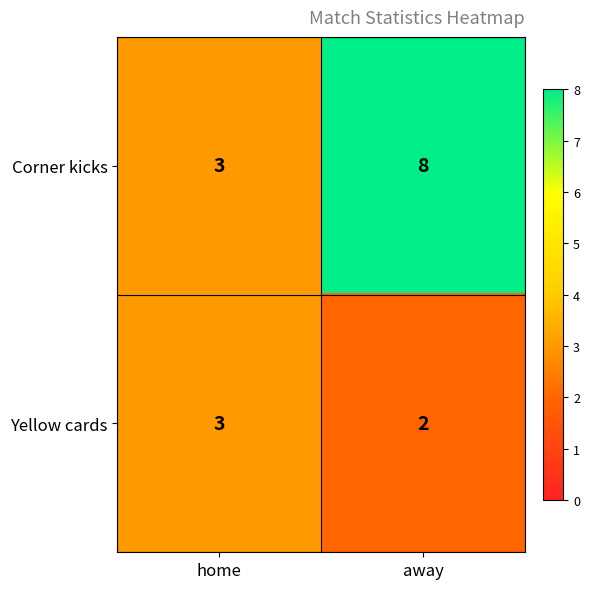

At which category is the sum across all series the highest?

away